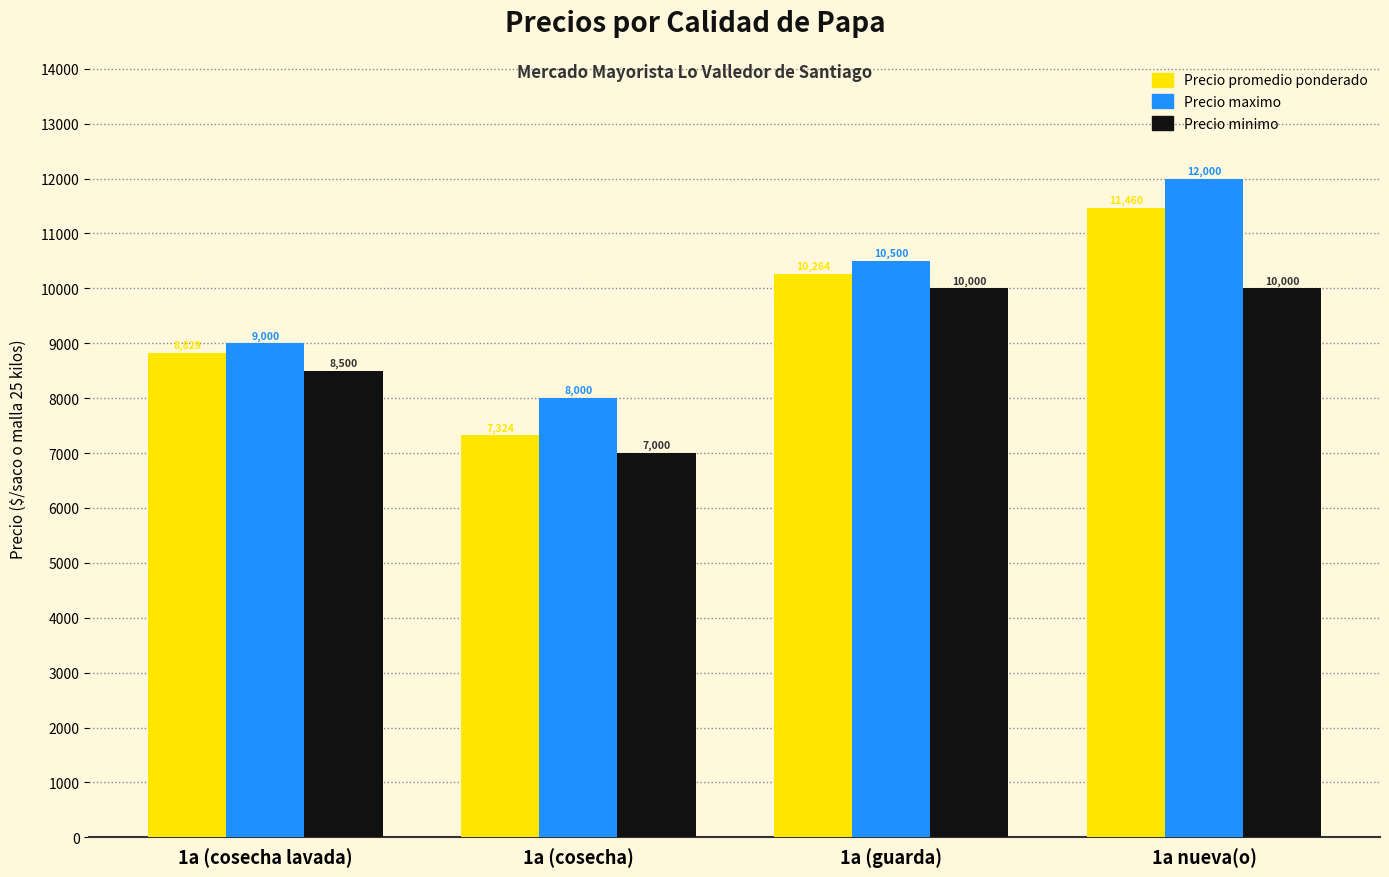

Count the number of data series in this chart.

3